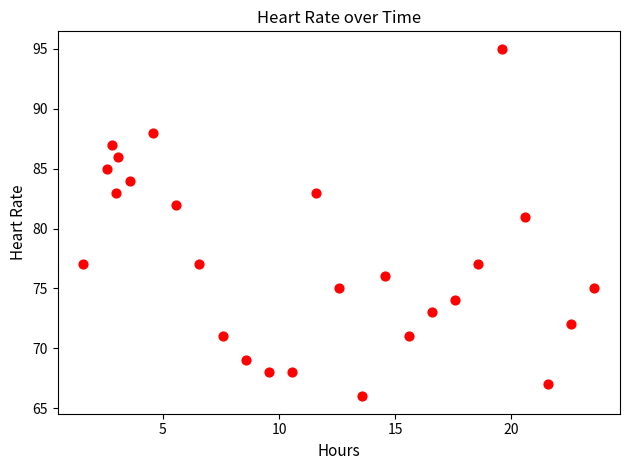

What Y value in the scatter plot is closest to 80?

81